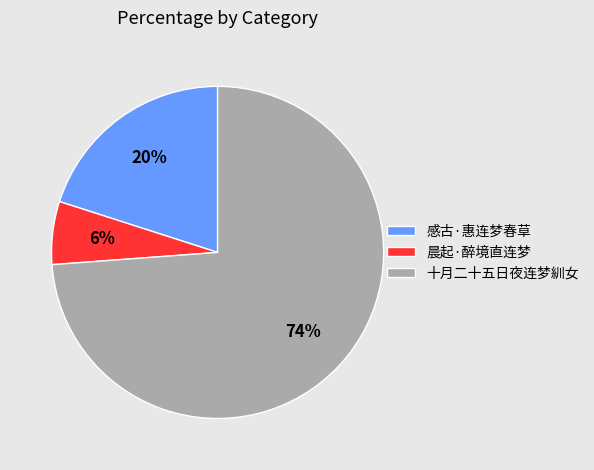

The 十月二十五日夜连梦紃女 slice represents 63% of the pie. True or false?

False